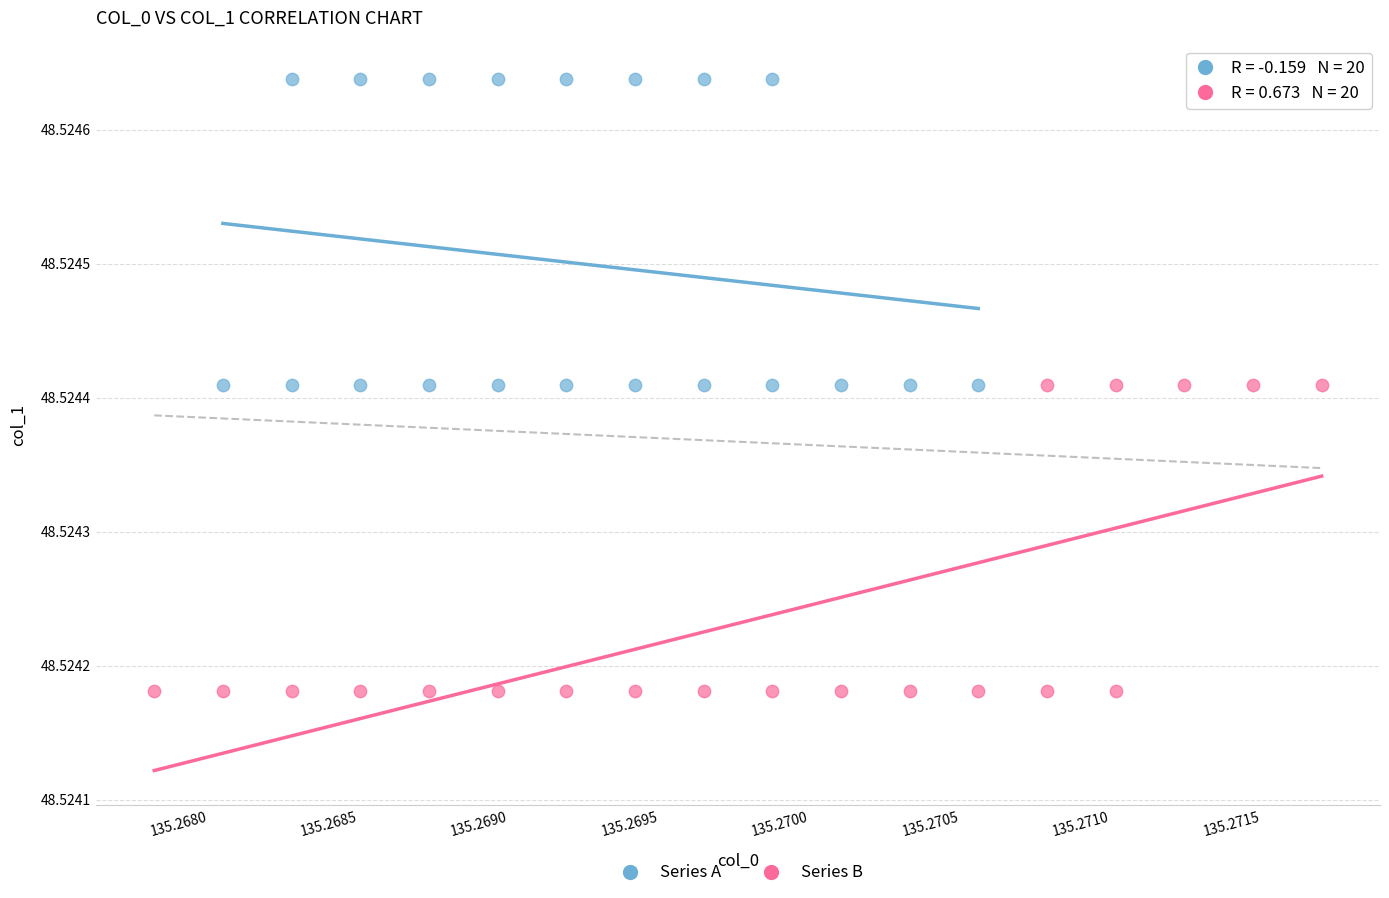

Which series reaches the minimum Y coordinate?

Series B